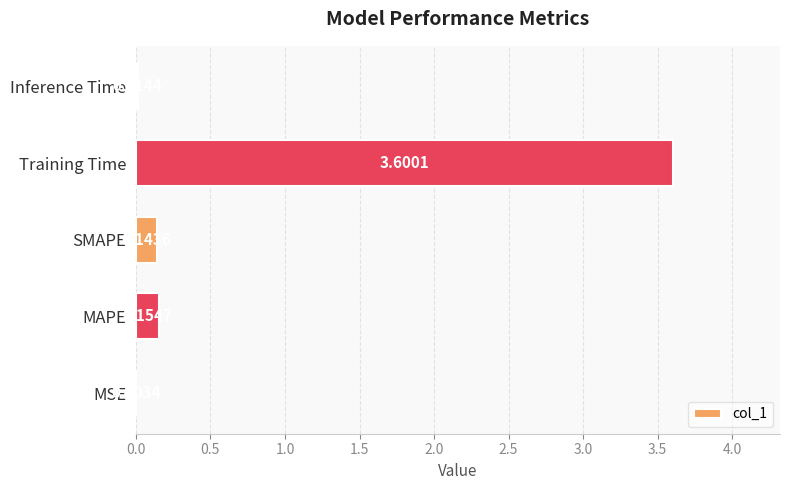

At which category does the chart reach its peak across all series?

Training Time